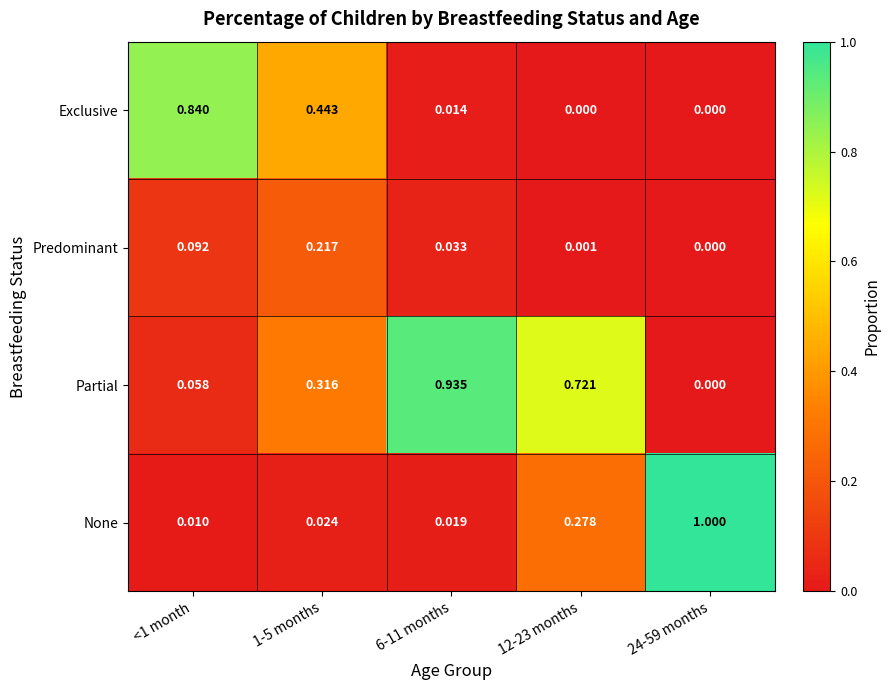

List the series in order of their peak value, lowest first.

Predominant, Exclusive, Partial, None